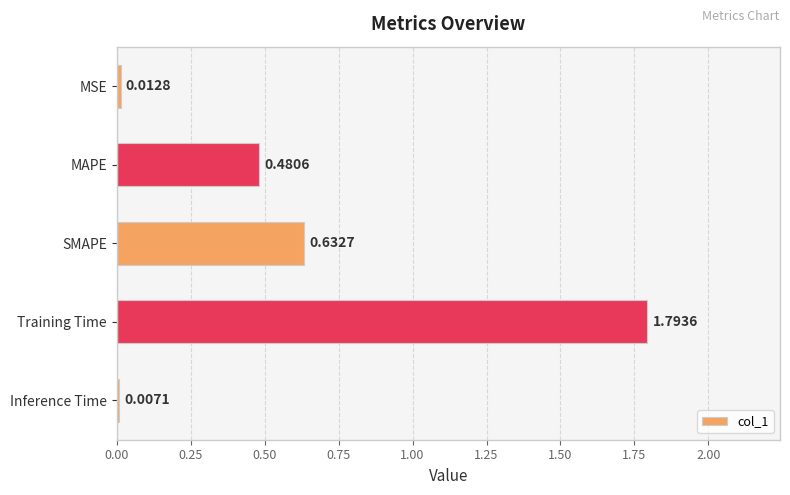

Which label corresponds to the smallest value in the chart?

Inference Time